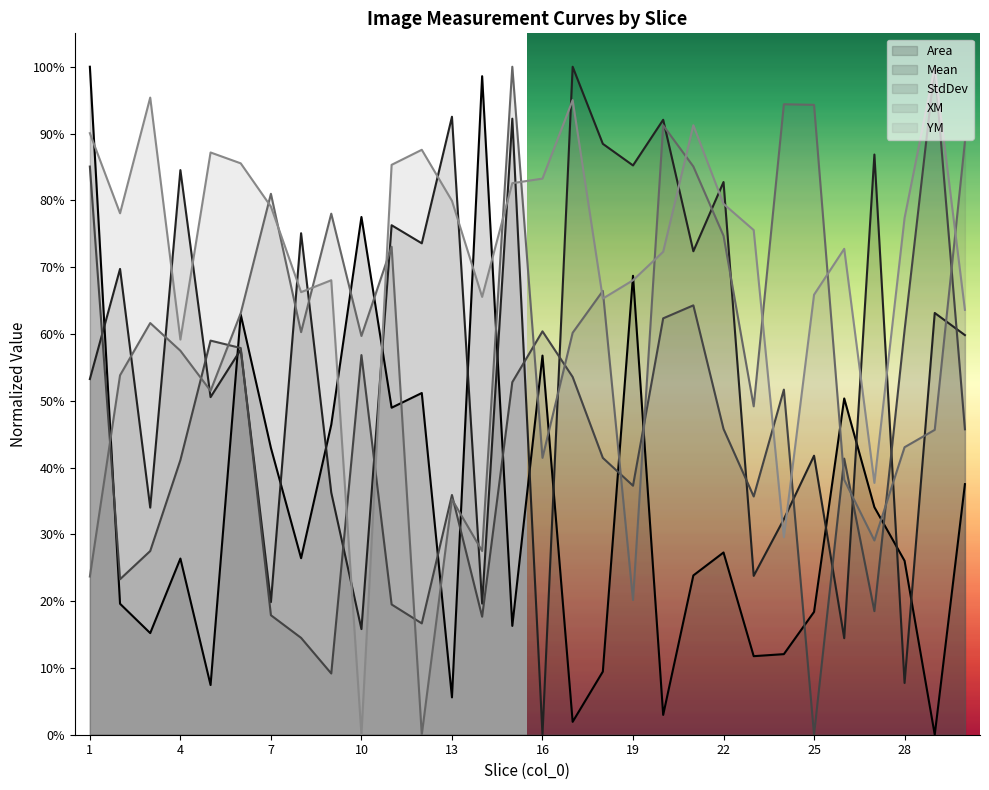

What is the difference between the StdDev values at 19 and 11?

0.2